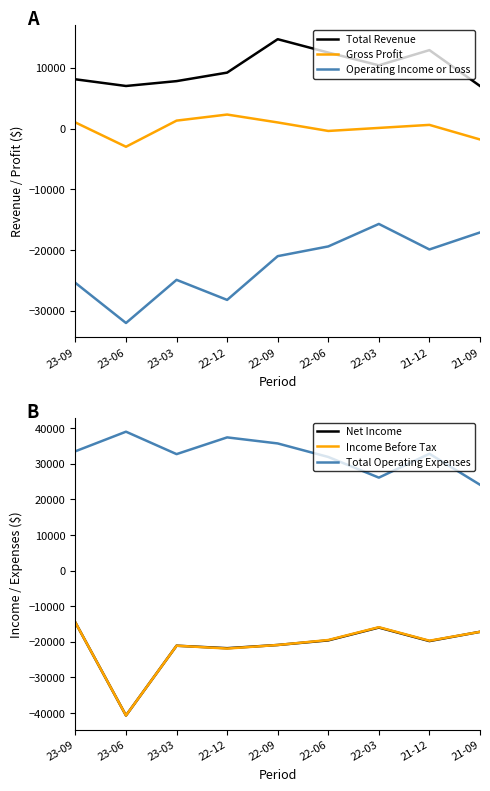

True or false: Net Income and Income Before Tax cross at least once.

False